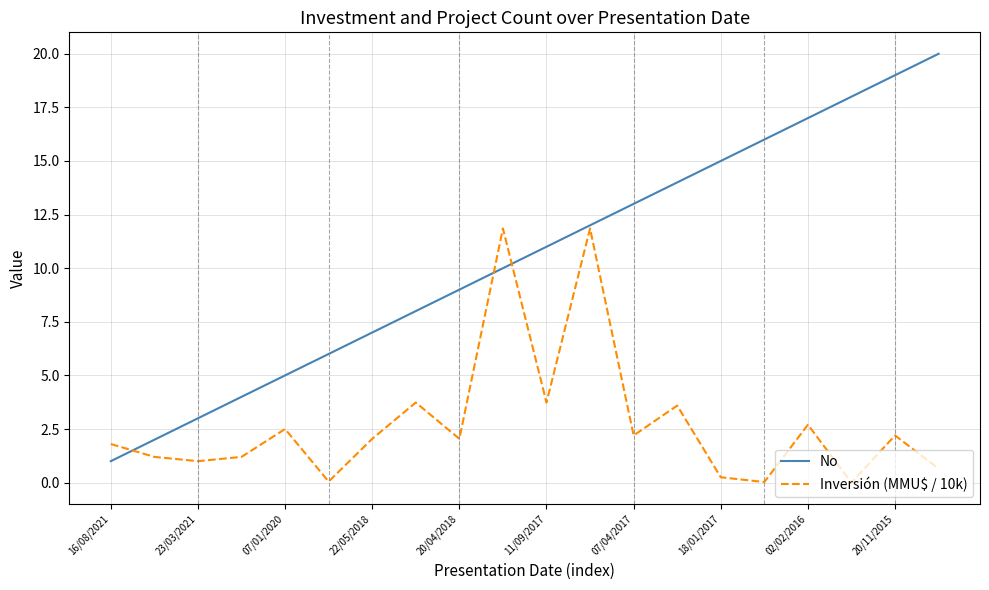

Which series has the largest total across all categories?

No